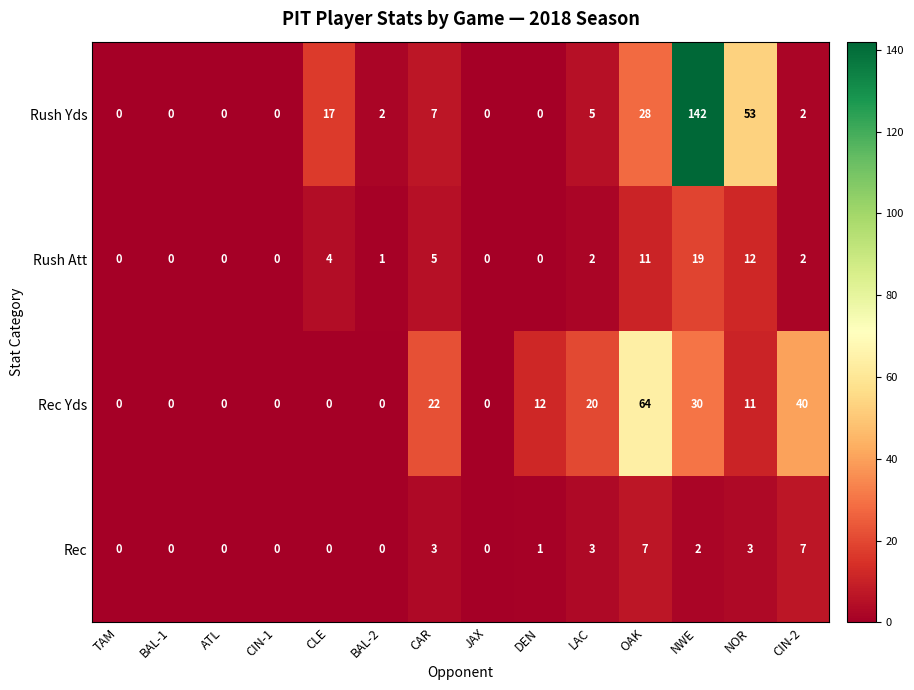

How many data points in Rush Yds are less than 2?

6